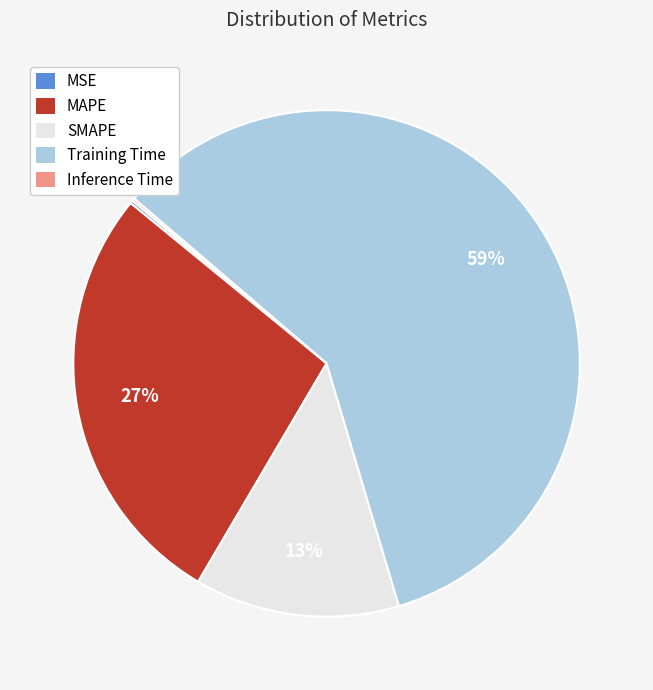

The SMAPE slice represents 21% of the pie. True or false?

False